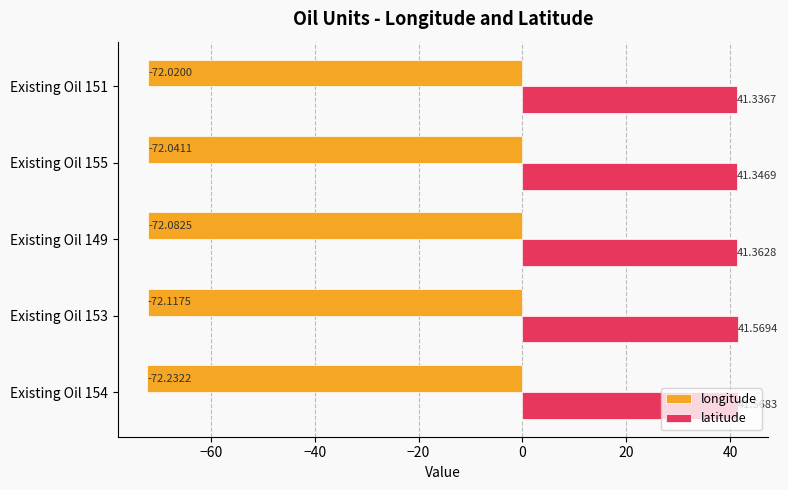

Rank the series by their average value, from lowest to highest.

longitude, latitude